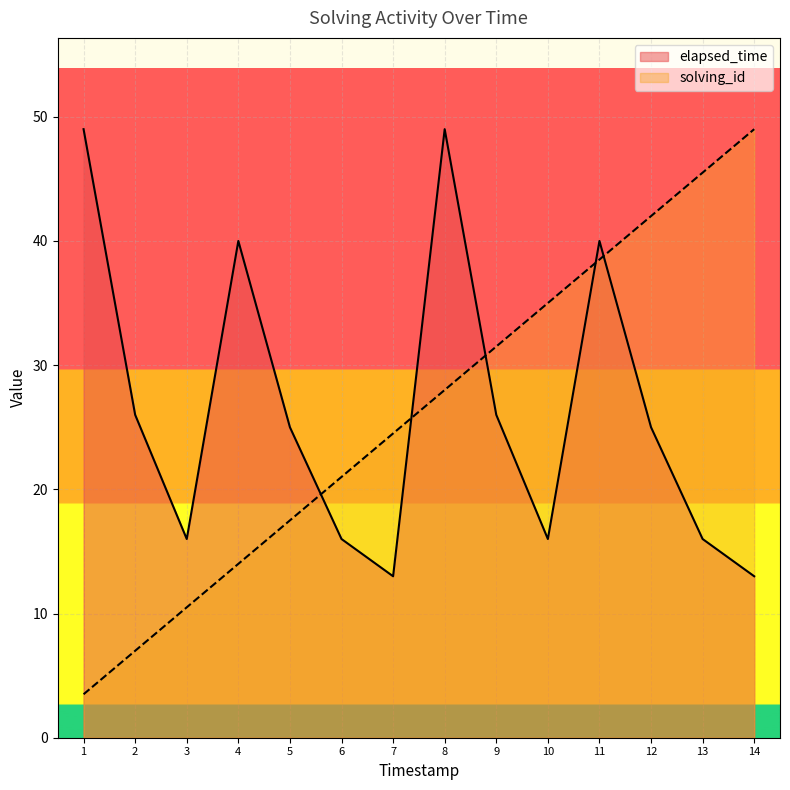

List the series in order of their overall mean, highest first.

elapsed_time, solving_id